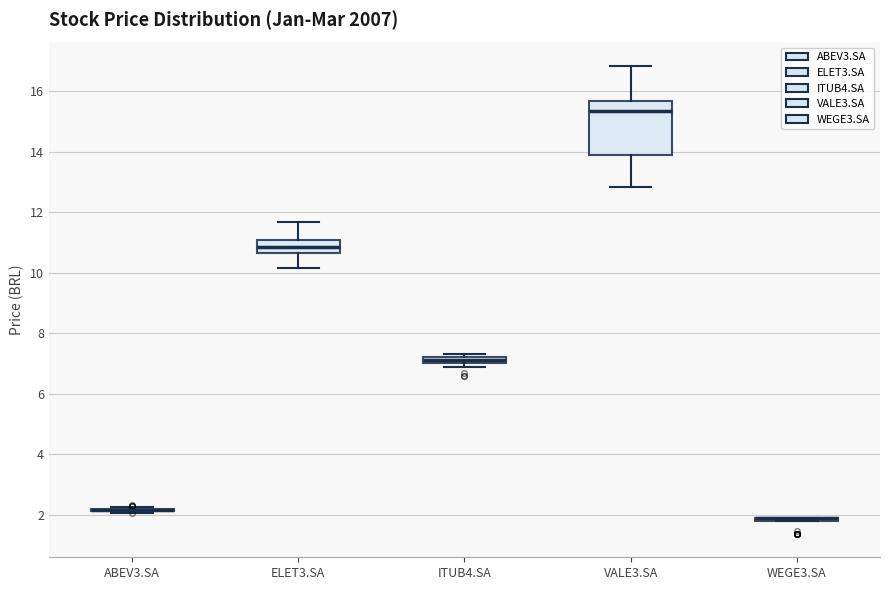

Comparing the boxes themselves (not the whiskers), which one is the tallest?

VALE3.SA